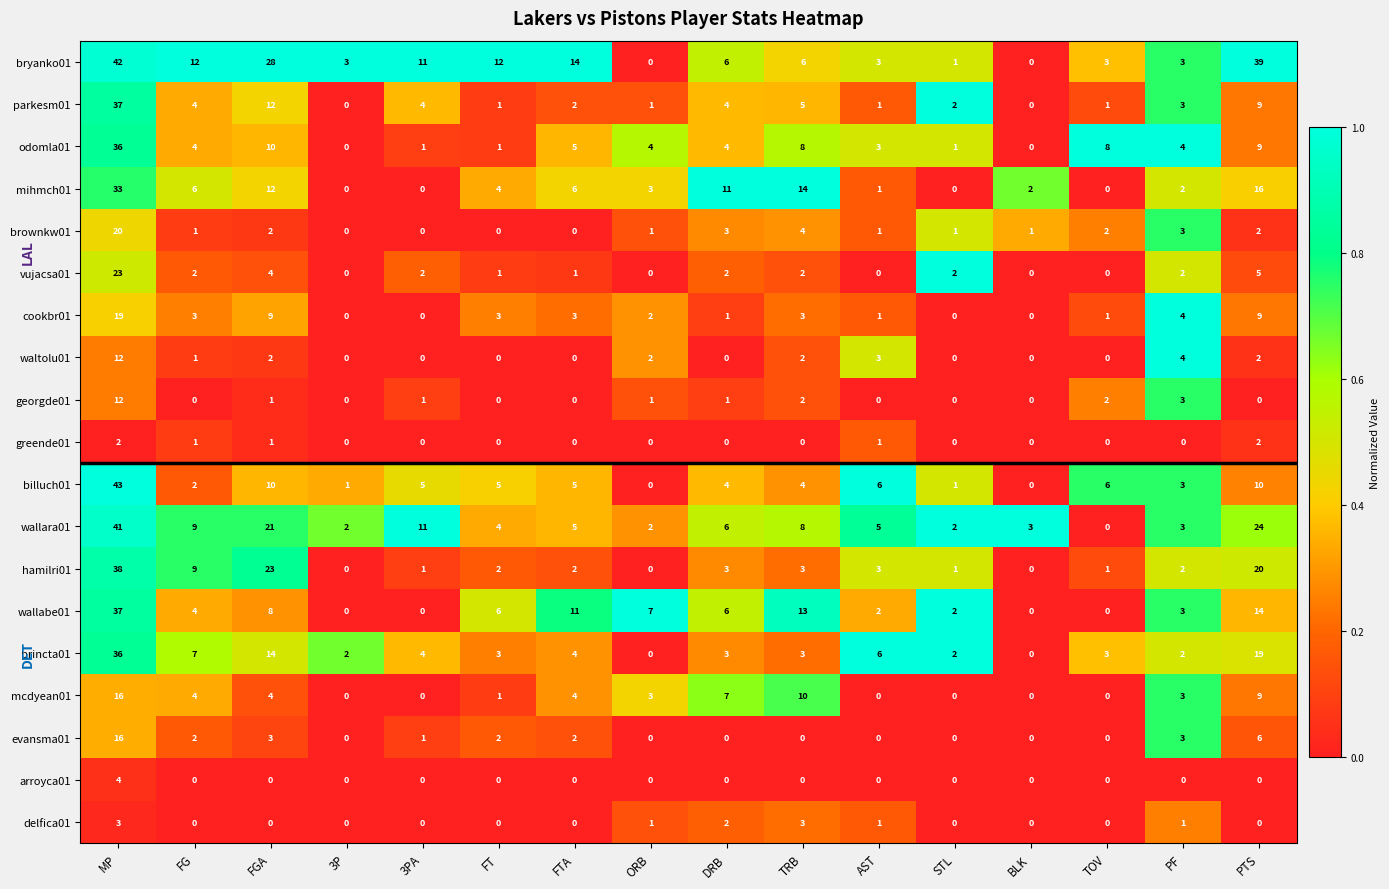

What is the maximum value shown in the chart?

43